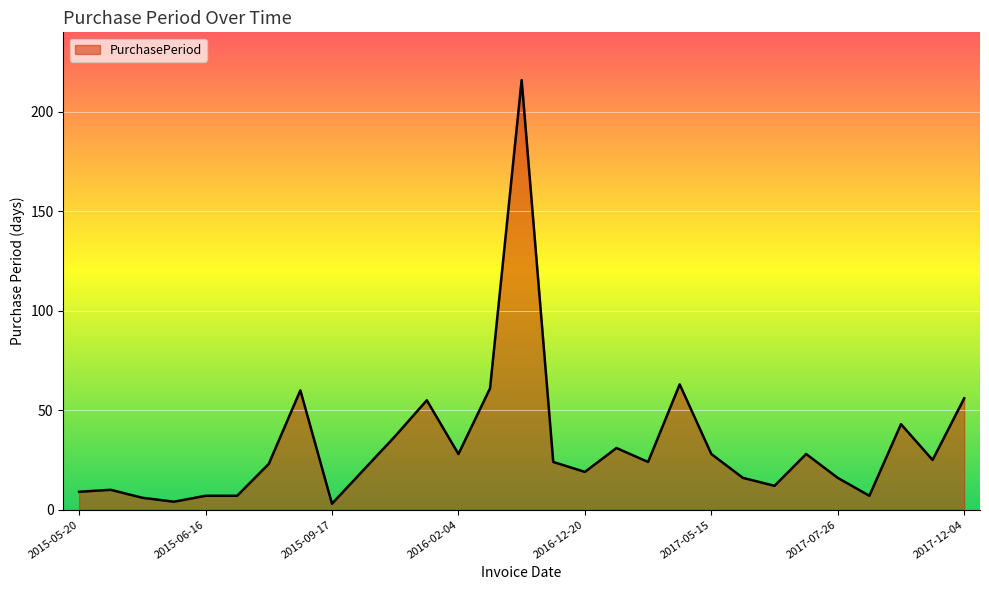

What is the maximum value shown in the chart?

216